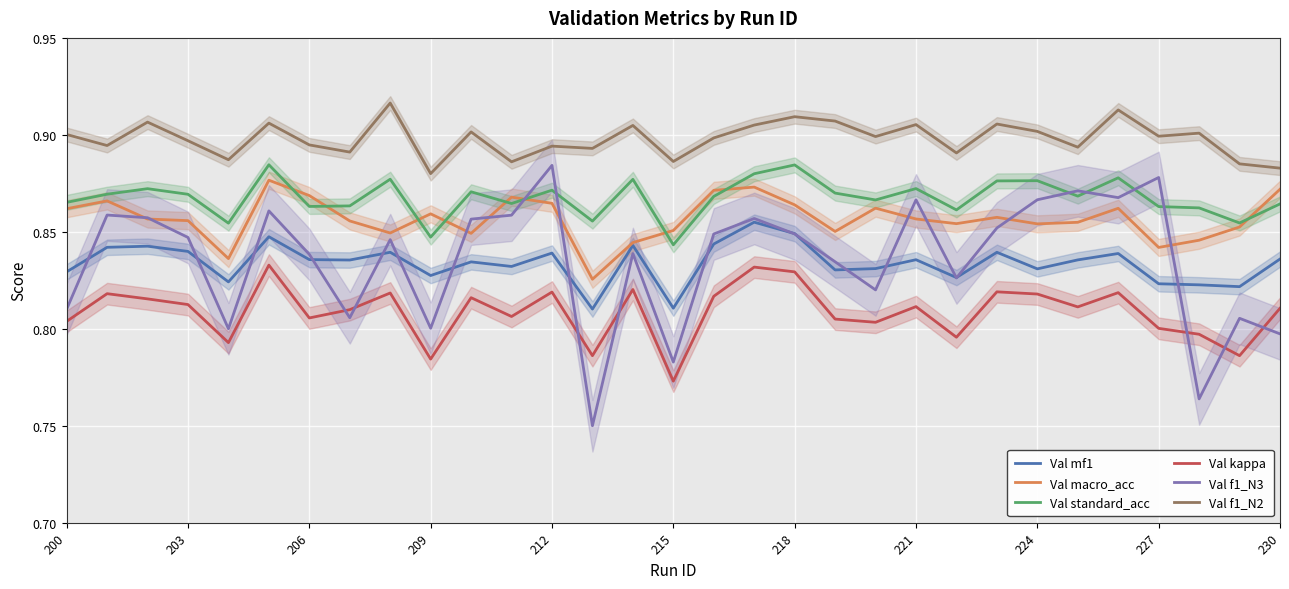

True or false: Val macro_acc has more than 0 interior local peaks.

True